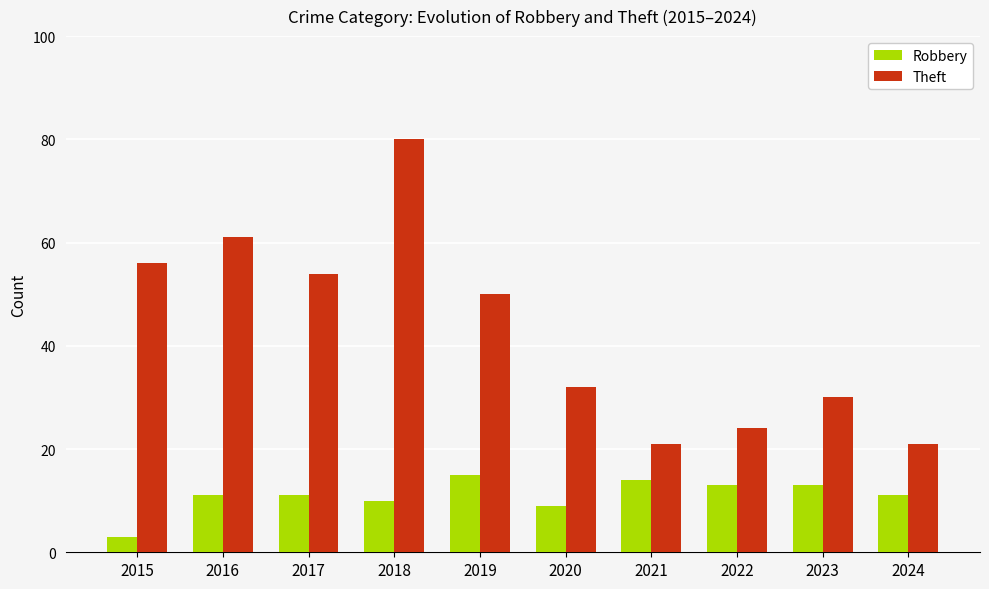

What is the total value across all series at 2017?

65